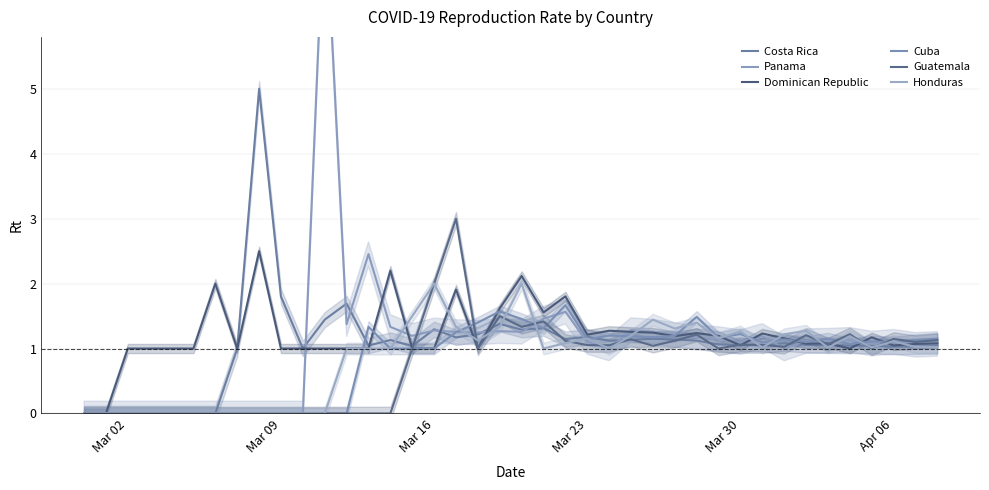

Reading left to right, extract all data points from this chart.

Costa Rica: 0.0	0.0	0.0	0.0	0.0	0.0	0.0	1.0	5.0	1.8	1.0	1.4	1.7	1.0	1.1	1.0	1.3	1.2	1.2	1.4	1.3	1.3	1.1	1.2	1.1	1.1	1.1	1.1	1.1	1.1	1.1	1.1	1.1	1.1	1.1	1.0	1.0	1.0	1.0	1.0
Panama: 0.0	0.0	0.0	0.0	0.0	0.0	0.0	0.0	0.0	0.0	0.0	8.0	1.4	2.5	1.3	1.2	1.3	1.3	1.2	1.3	1.3	1.5	1.6	1.1	1.0	1.3	1.3	1.2	1.2	1.1	1.1	1.2	1.0	1.1	1.1	1.1	1.1	1.1	1.1	1.1
Dominican Republic: 0.0	0.0	1.0	1.0	1.0	1.0	2.0	1.0	2.5	1.0	1.0	1.0	1.0	1.0	2.2	1.0	1.0	1.9	1.0	1.6	2.1	1.6	1.8	1.2	1.3	1.3	1.2	1.2	1.2	1.2	1.0	1.2	1.2	1.1	1.1	1.0	1.2	1.0	1.1	1.1
Cuba: 0.0	0.0	0.0	0.0	0.0	0.0	0.0	0.0	0.0	0.0	0.0	0.0	0.0	1.3	1.0	1.0	1.0	1.2	1.4	1.6	1.5	1.3	1.7	1.1	1.2	1.2	1.2	1.2	1.5	1.2	1.2	1.1	1.1	1.1	1.2	1.1	1.1	1.1	1.1	1.2
Guatemala: 0.0	0.0	0.0	0.0	0.0	0.0	0.0	0.0	0.0	0.0	0.0	0.0	0.0	0.0	0.0	1.0	2.0	3.0	1.0	1.5	1.3	1.4	1.1	1.1	1.1	1.1	1.0	1.1	1.2	1.0	1.1	1.1	1.0	1.2	1.1	1.2	1.0	1.1	1.1	1.1
Honduras: 0.0	0.0	0.0	0.0	0.0	0.0	0.0	0.0	0.0	0.0	0.0	0.0	1.0	1.0	1.0	1.5	2.0	1.3	1.1	1.3	2.0	1.0	1.1	1.2	1.0	1.2	1.4	1.3	1.4	1.2	1.3	1.0	1.2	1.3	1.0	1.2	1.0	1.1	1.0	1.0